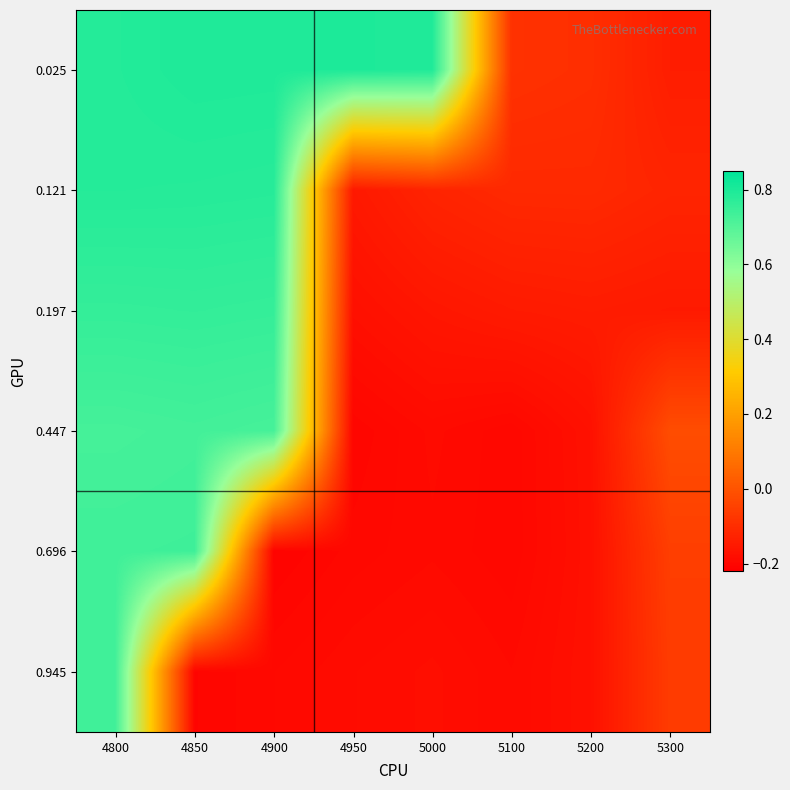

At which category does the chart reach its minimum across all series?

4900